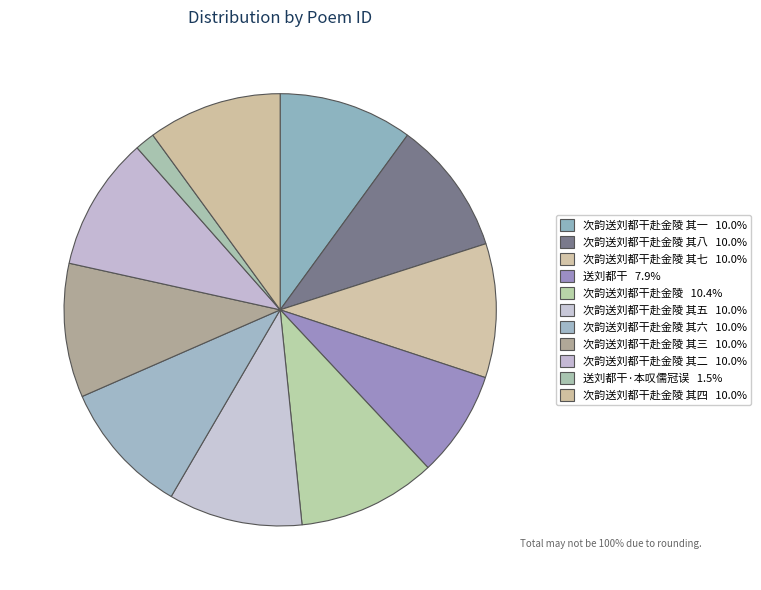

Count the number of slices in the pie.

11